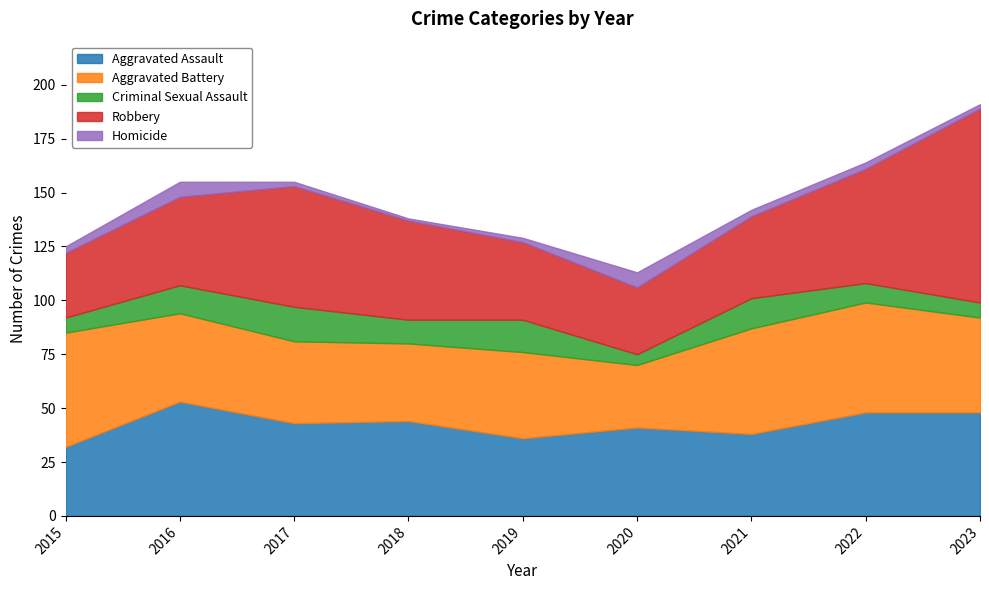

True or false: Aggravated Assault has a value of 32 at 2015.

True